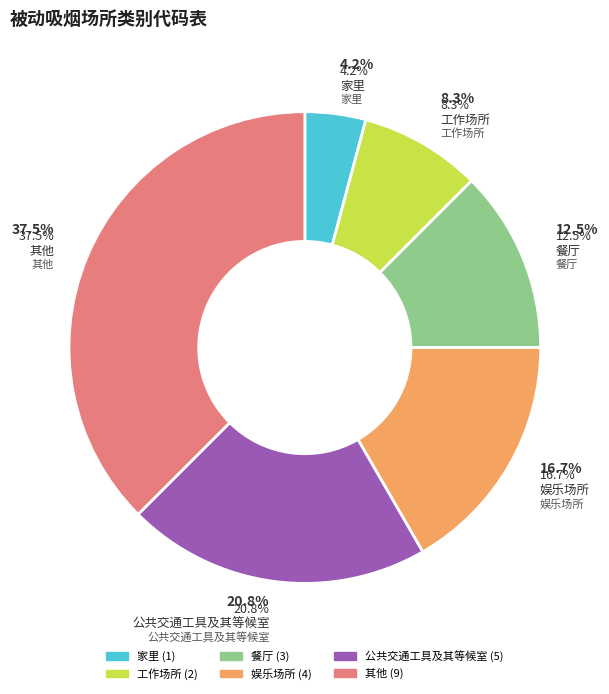

Is it true that 家里 is 12% of the pie?

False